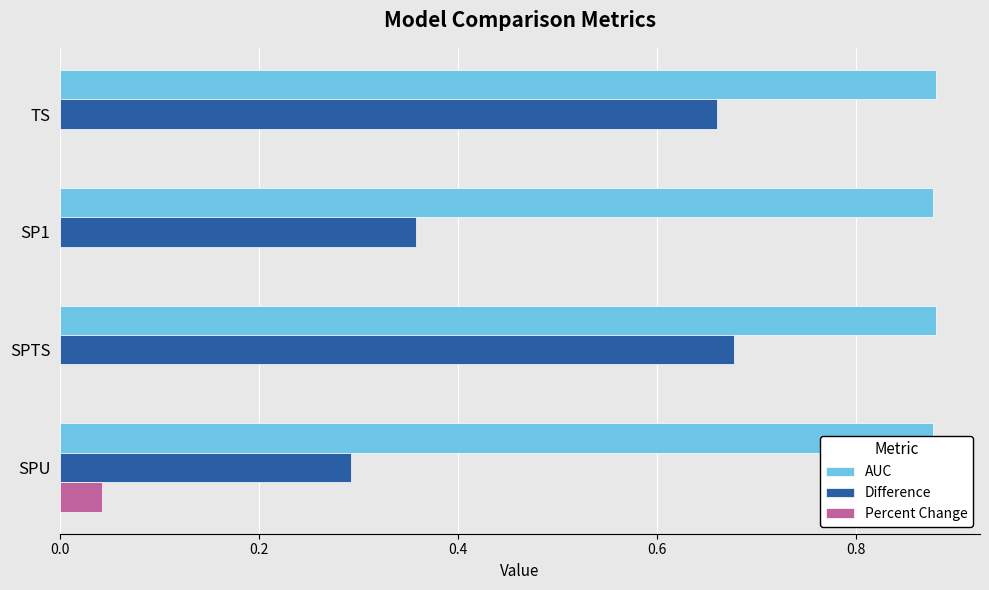

How many AUC values are between 0 and 1?

4